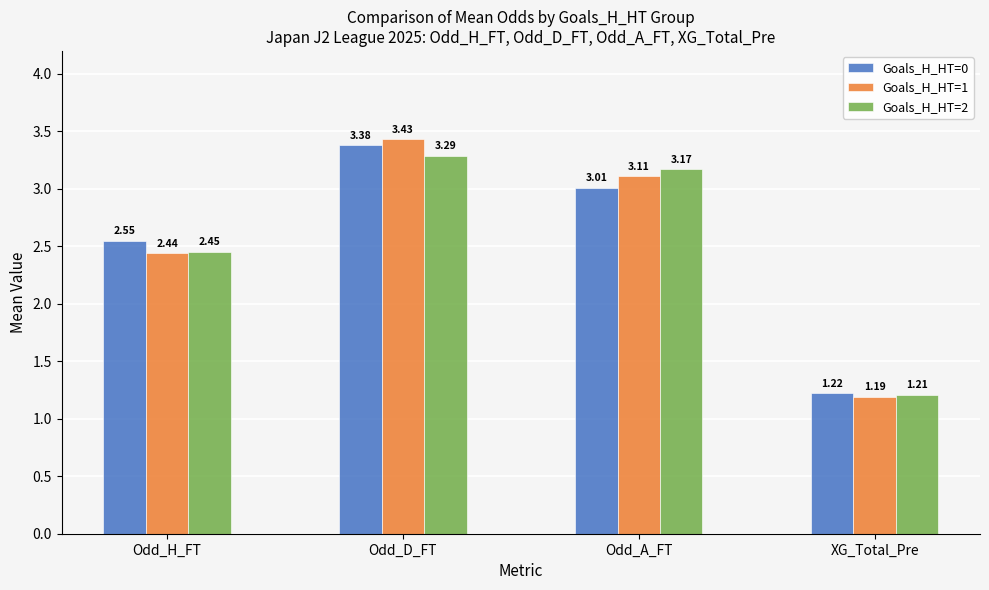

Which series changed the most between Odd_D_FT and Odd_A_FT?

Goals_H_HT=0